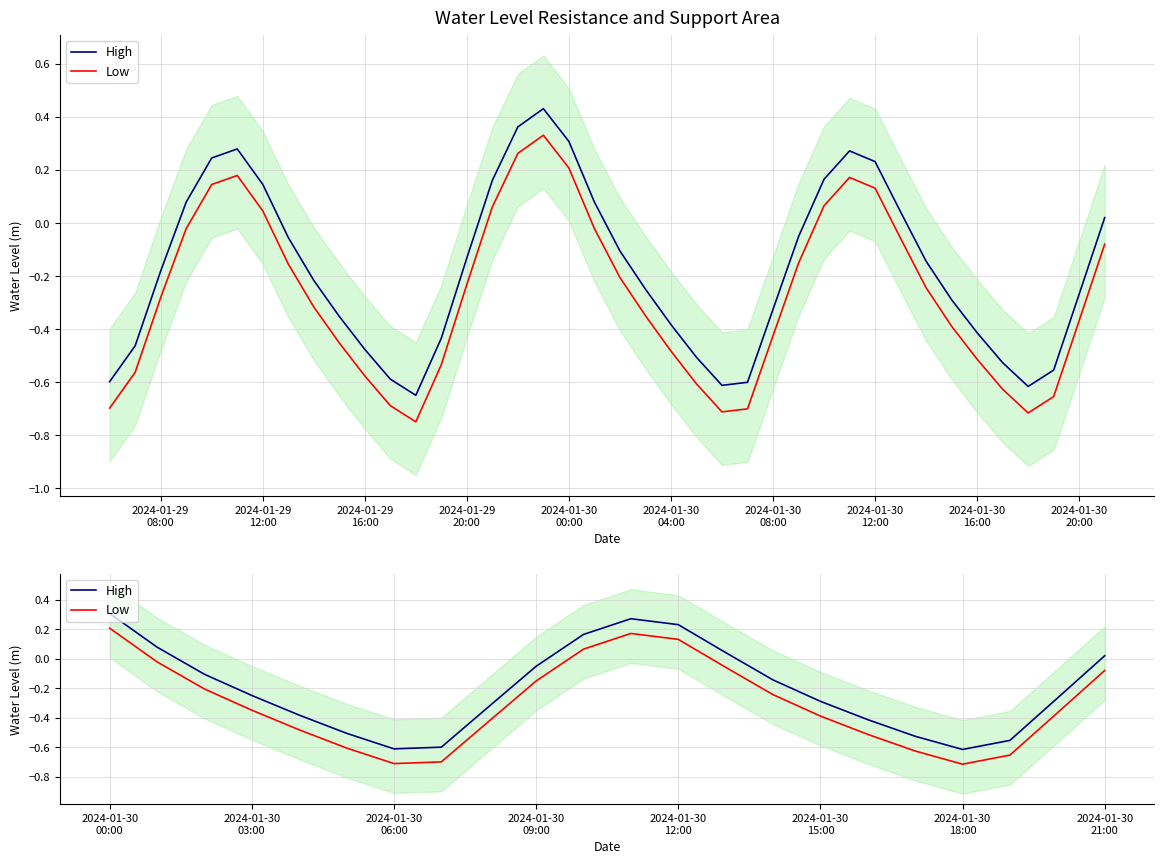

How many data points in Low are above 0?

4